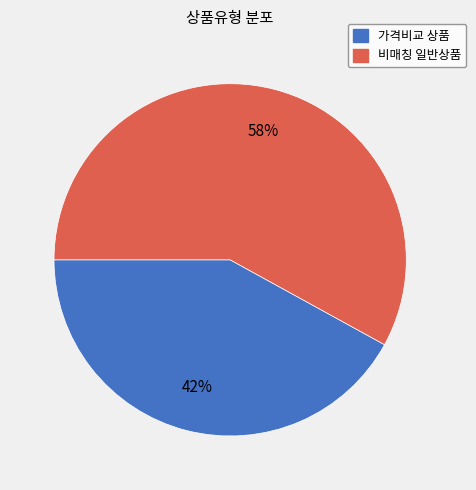

How many segments does this pie chart have?

2